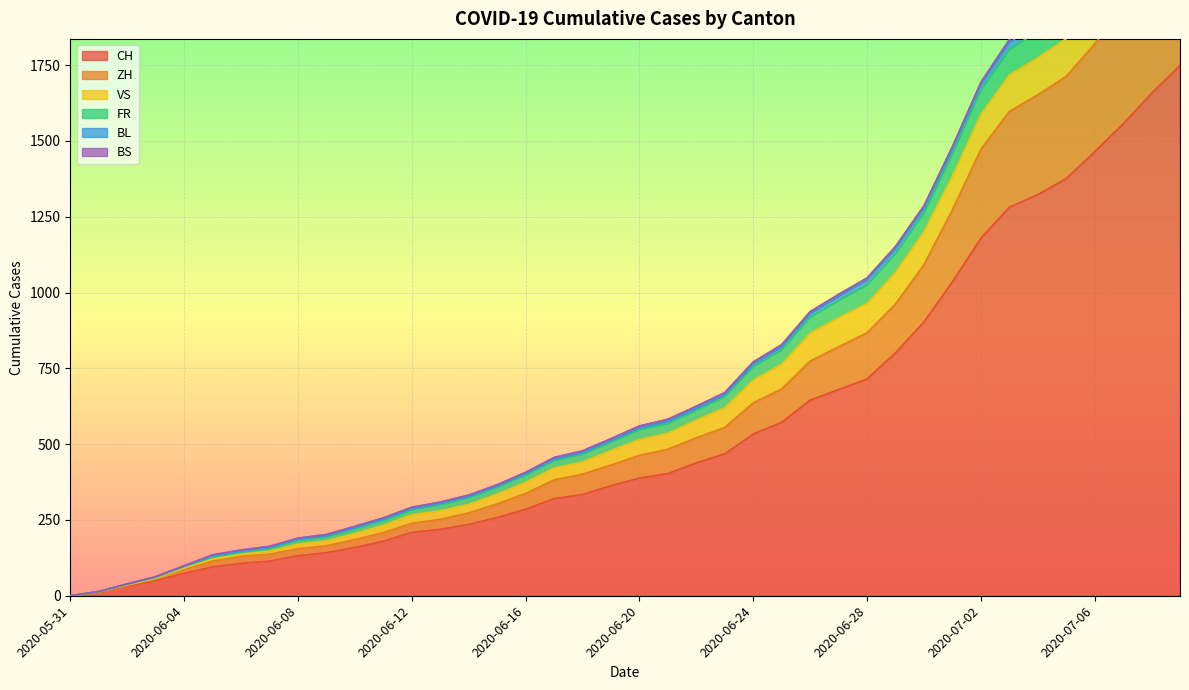

What is the maximum value for CH?

1749